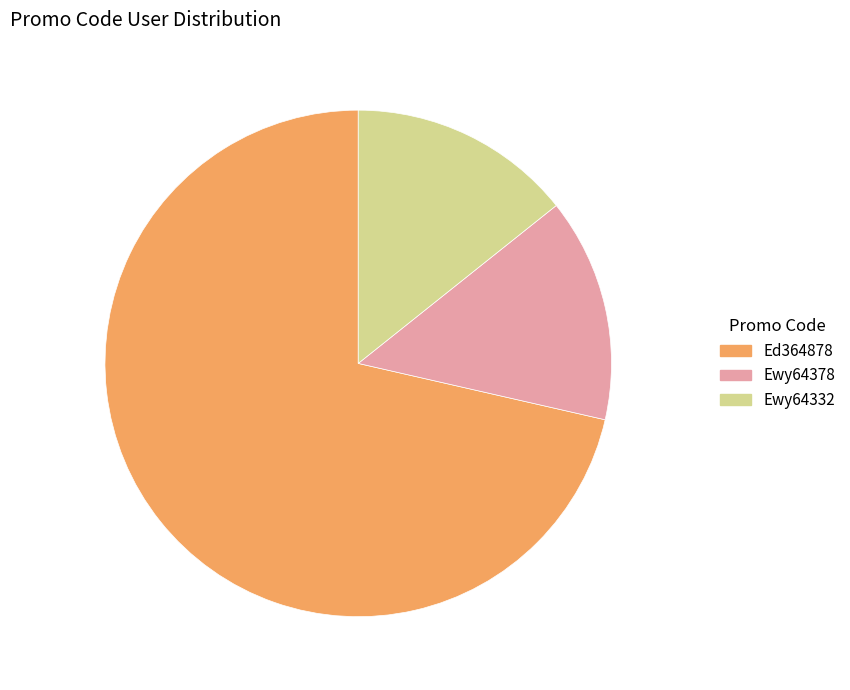

Which slice is the largest?

Ed364878